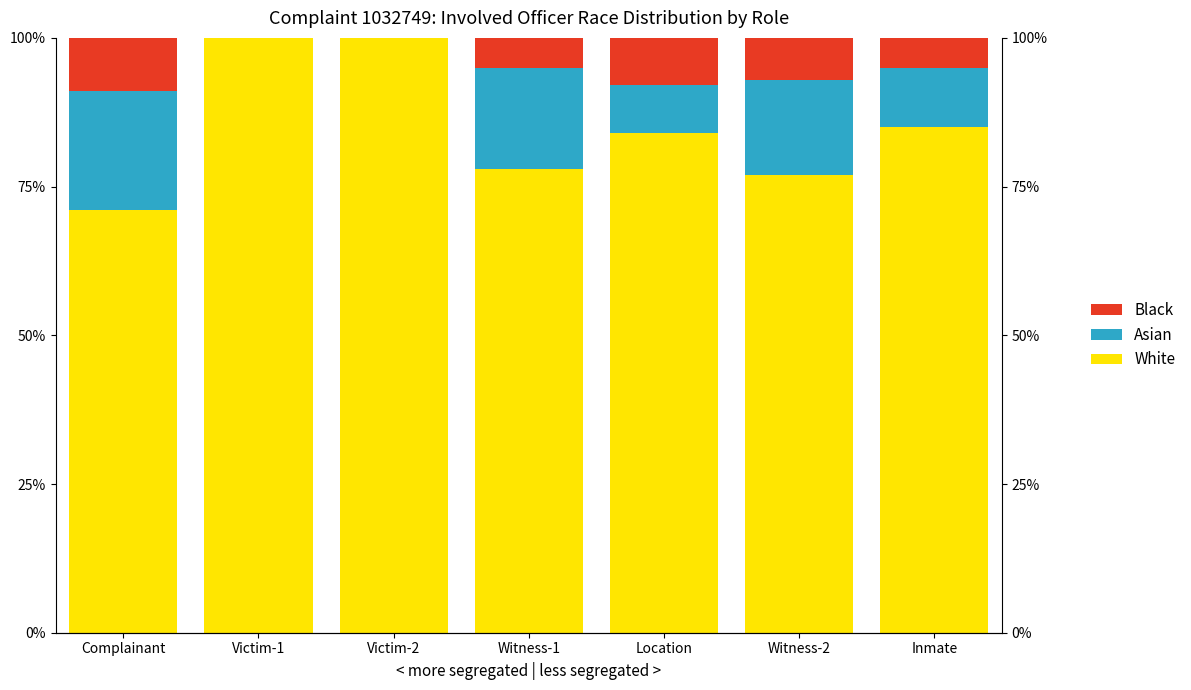

What is the value of the Asian bar at the 6th from the left?

0.2